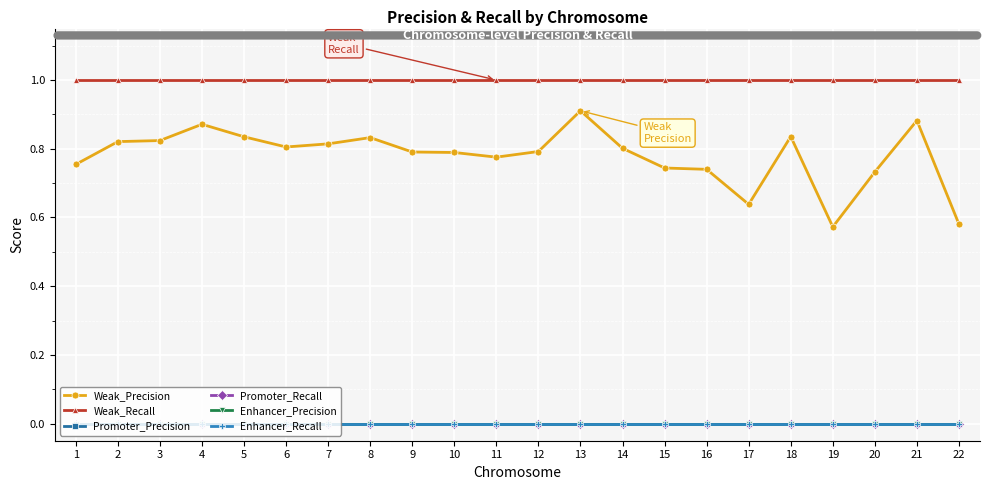

Does the chart have visible grid lines?

Yes